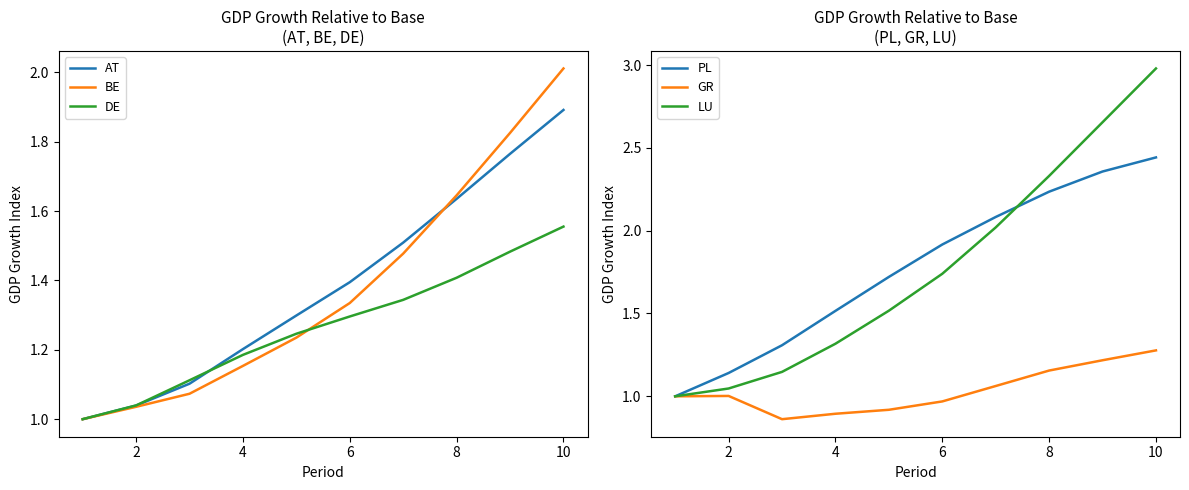

Which category has the highest value in the DE series?

10